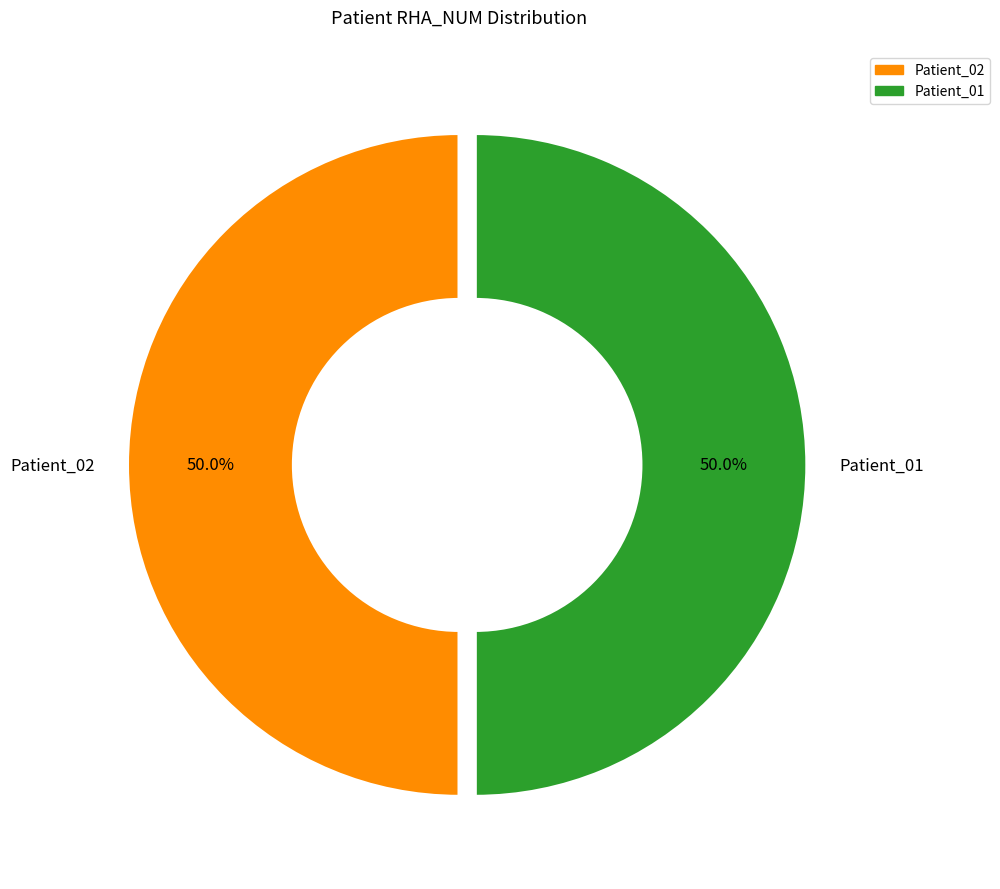

What is the ratio of the value at Patient_02 to the value at Patient_01?

1.0